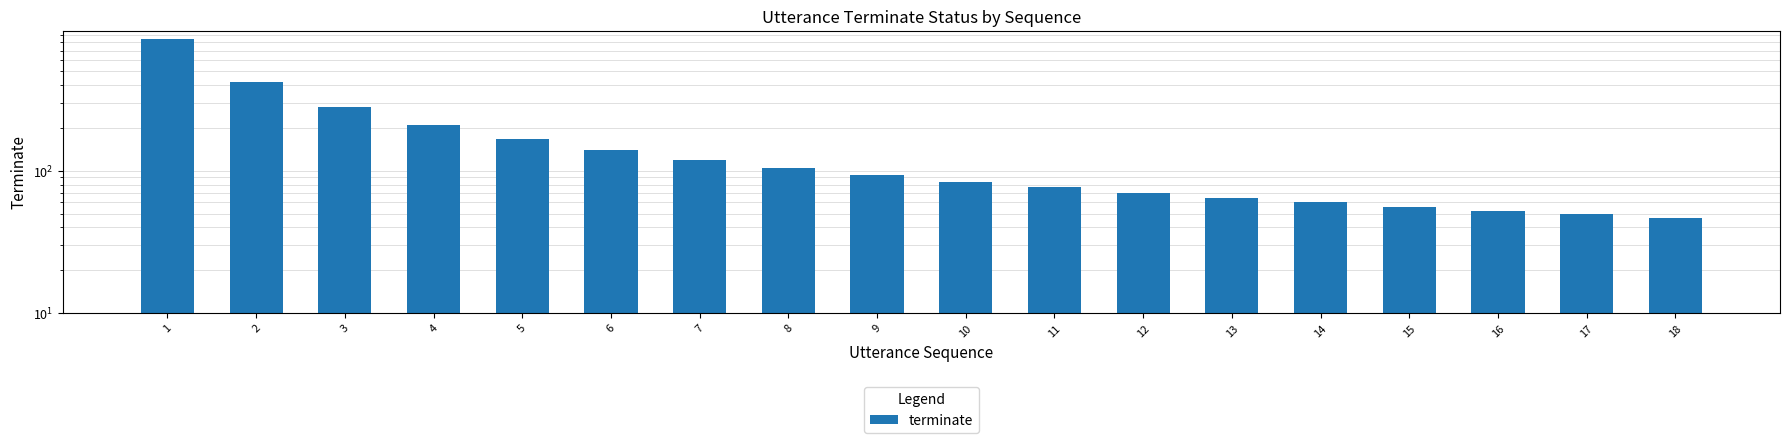

List the labels in order of value, smallest first.

18, 17, 16, 15, 14, 13, 12, 11, 10, 9, 8, 7, 6, 5, 4, 3, 2, 1